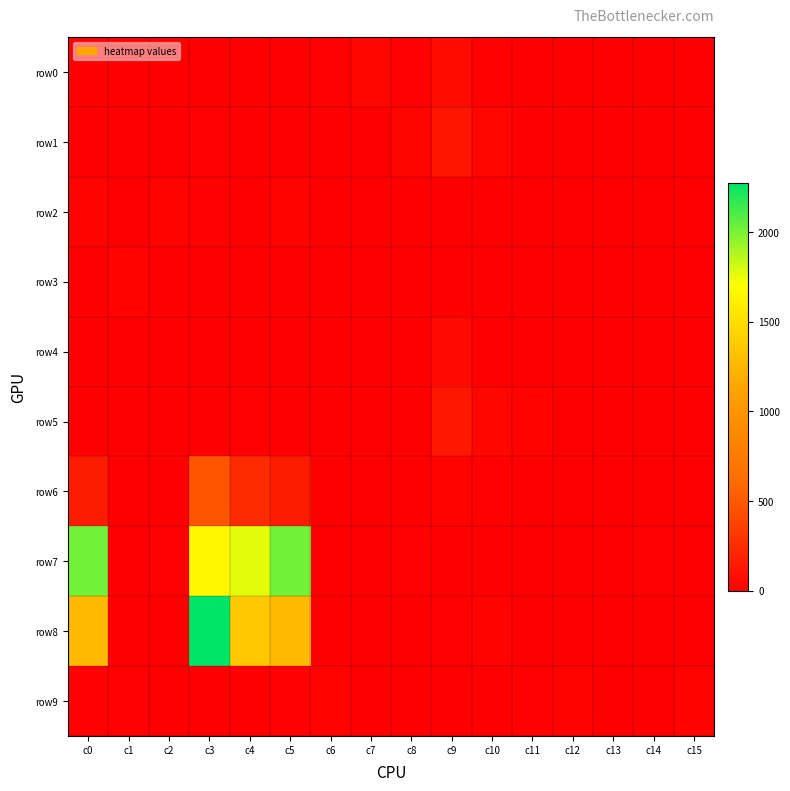

Which series has the largest range (max minus min)?

row8